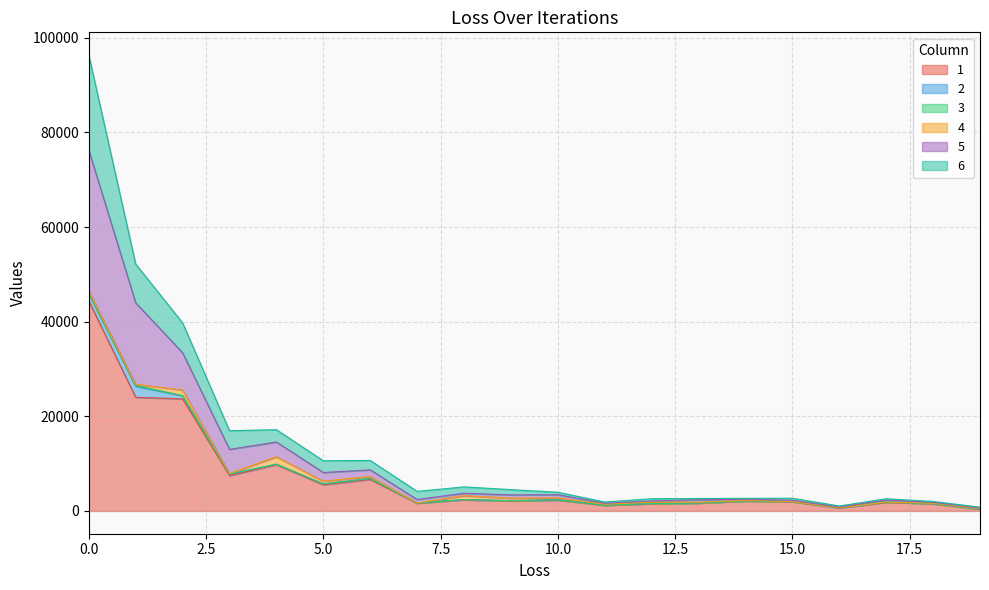

What is the average value of the 1 series?

7144.4